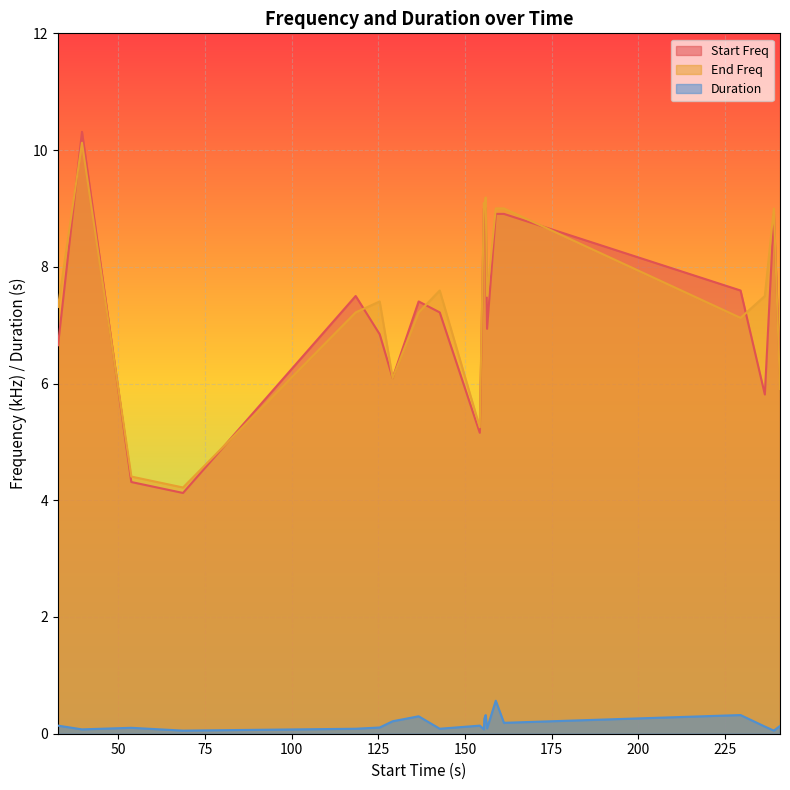

Which series has the widest spread of values?

Start Freq